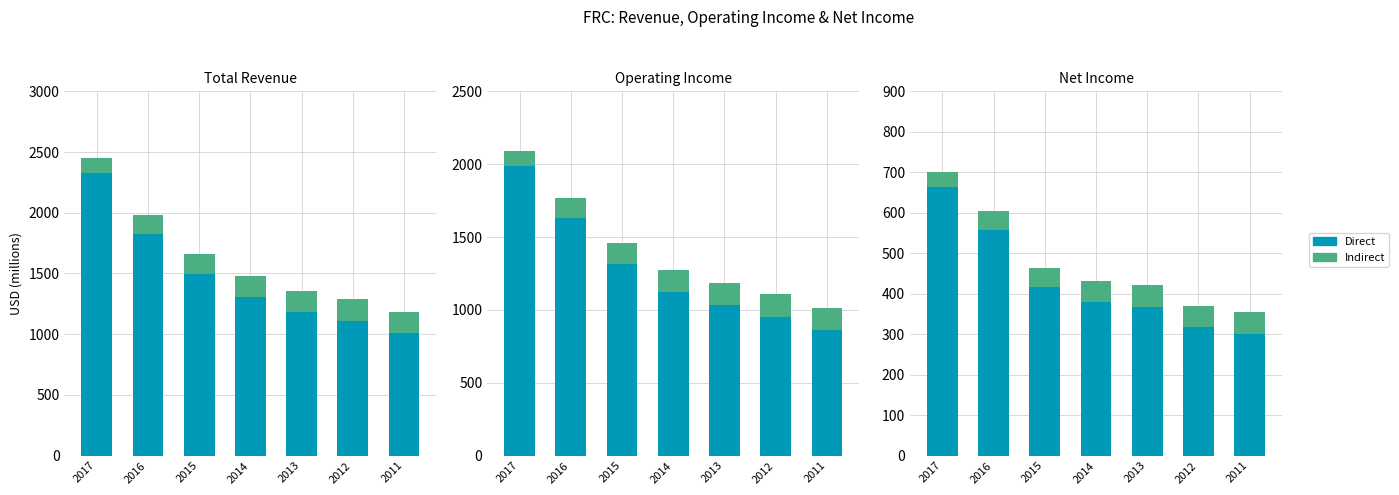

Rank the series by their average value, from highest to lowest.

Direct, Indirect